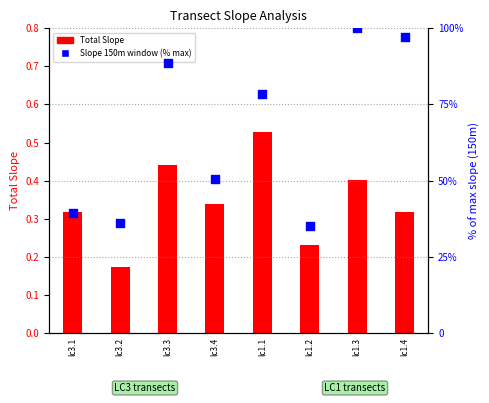

At how many categories does at least one series exceed 35?

7